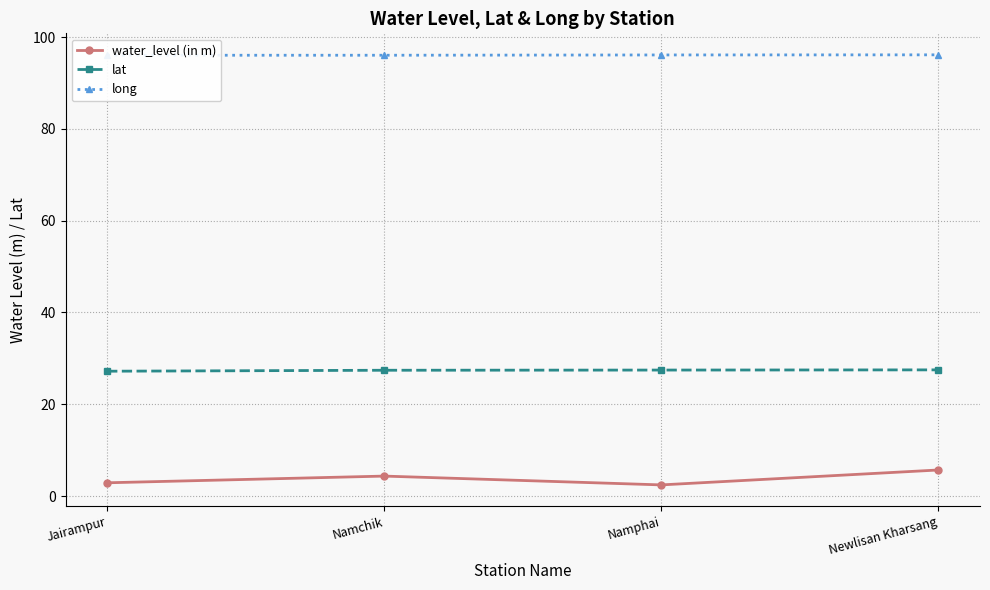

The lat series shows 27.5 at Newlisan Kharsang. True or false?

True